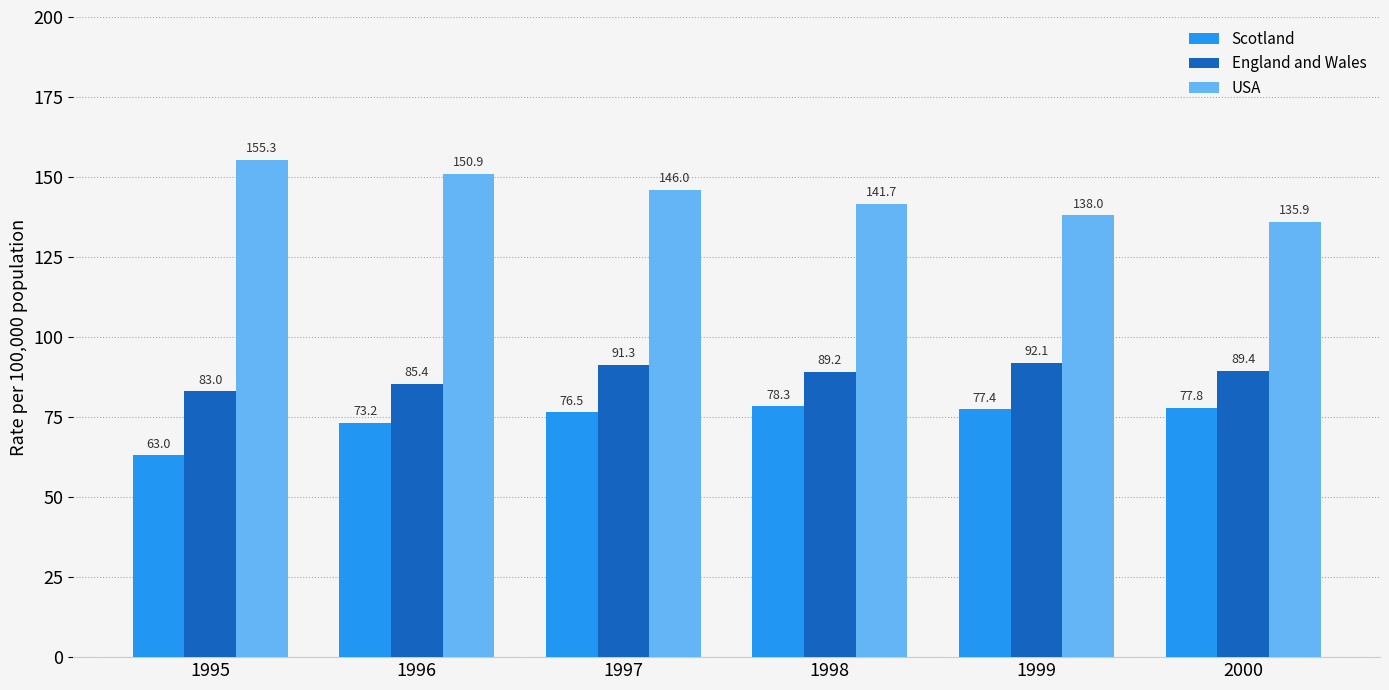

True or false: England and Wales has a value of 92.1 at 1999.

True